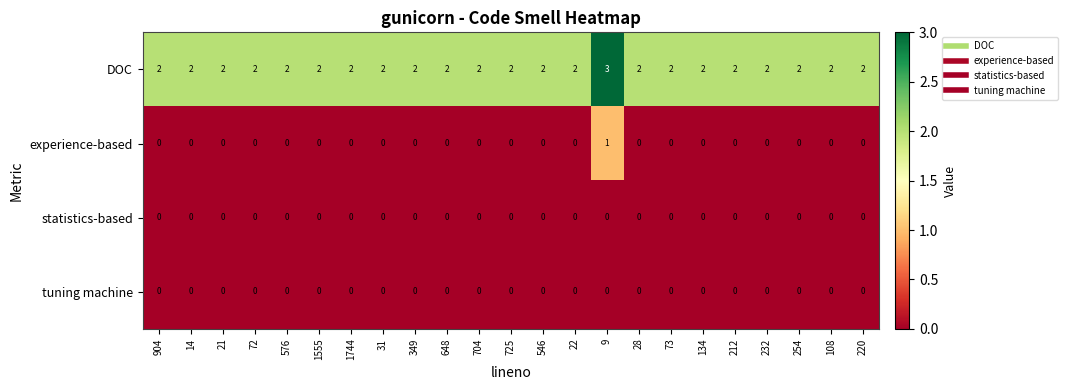

At which category is the sum across all series the highest?

9